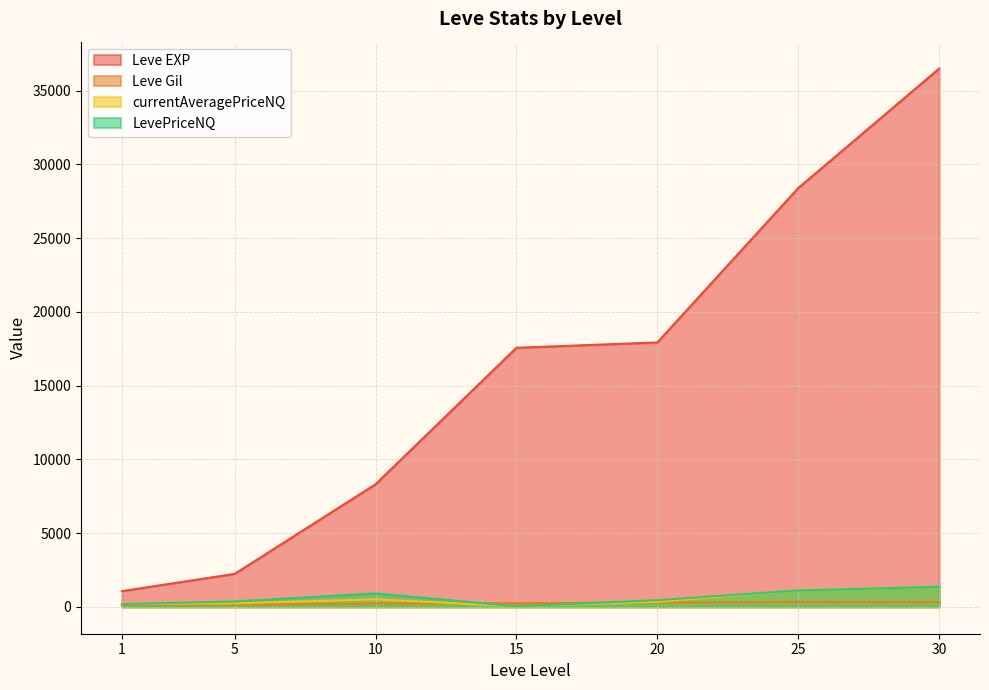

Where is the first local maximum for LevePriceNQ?

10